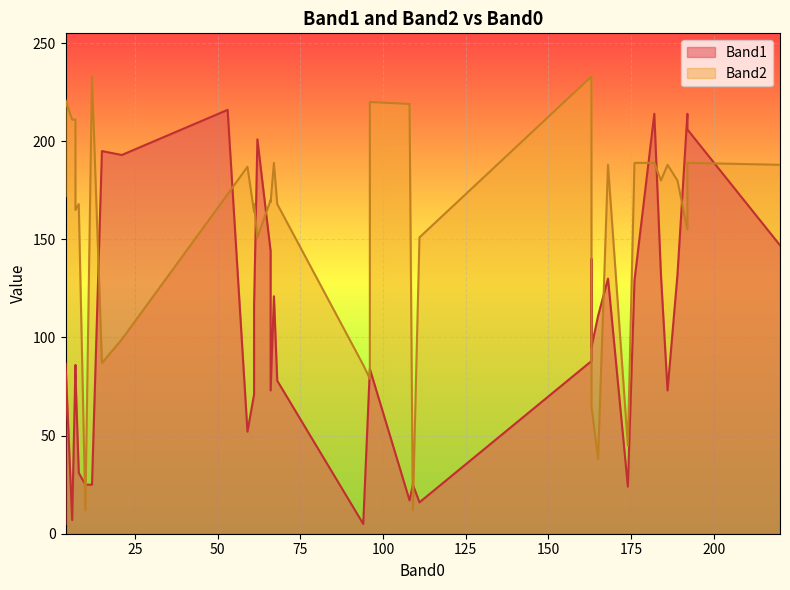

What is the total value across all series at 192?

369